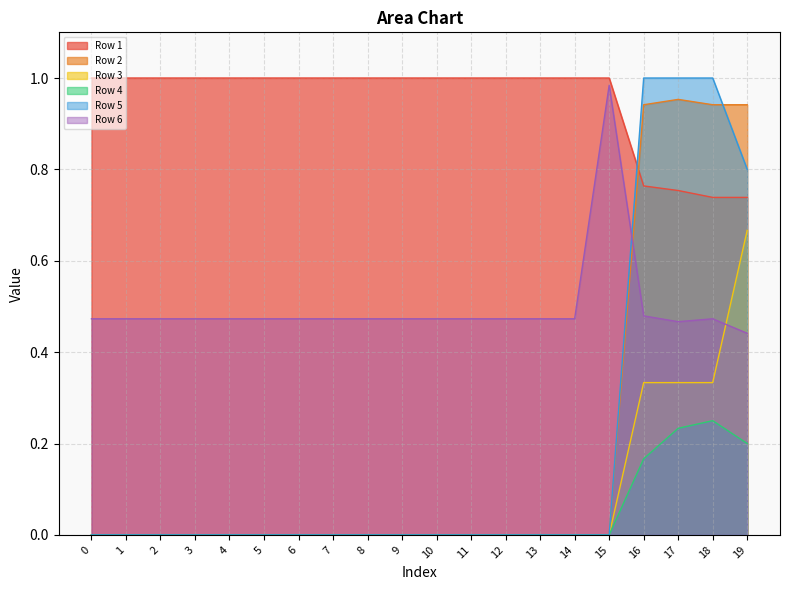

At how many categories does at least one series exceed 0?

20